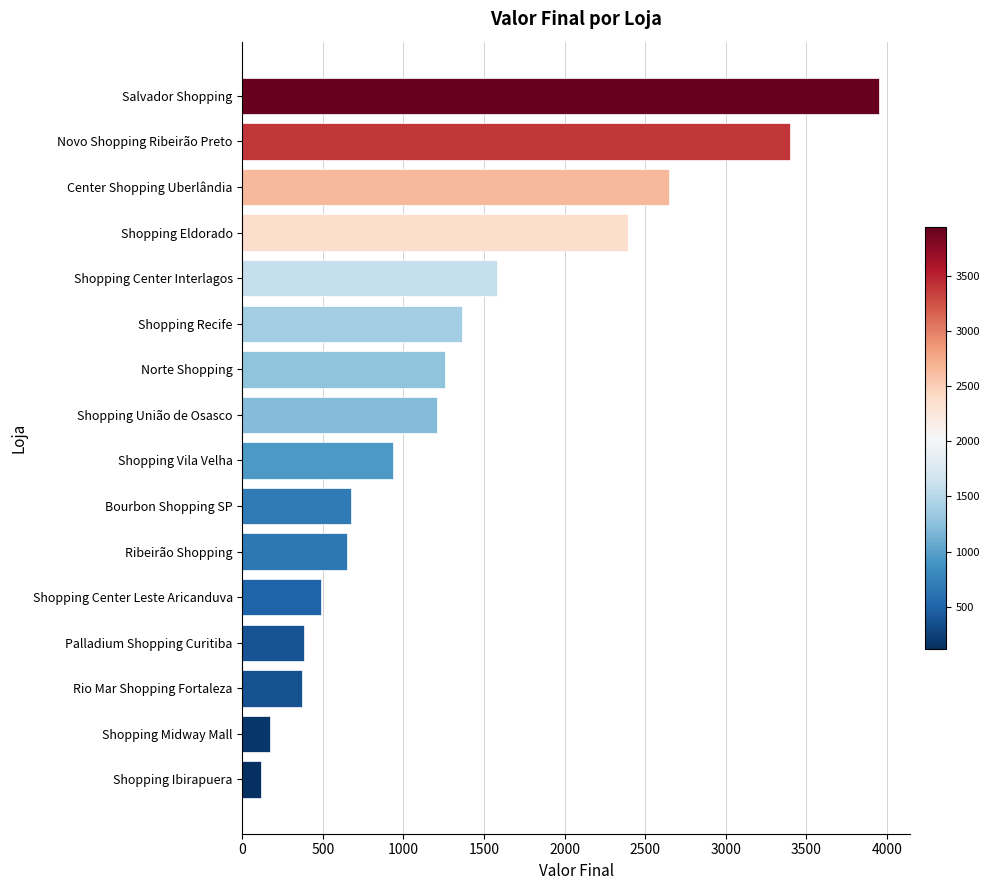

What is the average value?

1349